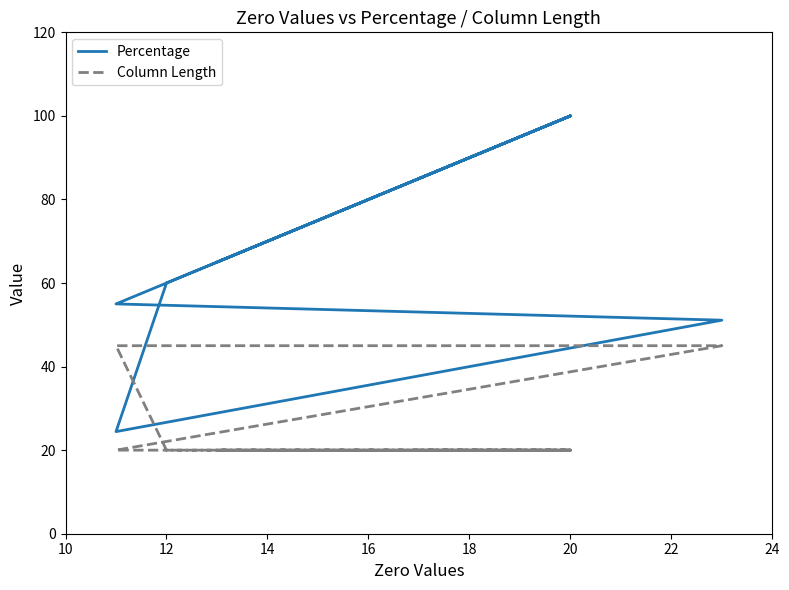

Rank the series by their average value, from highest to lowest.

Percentage, Column Length